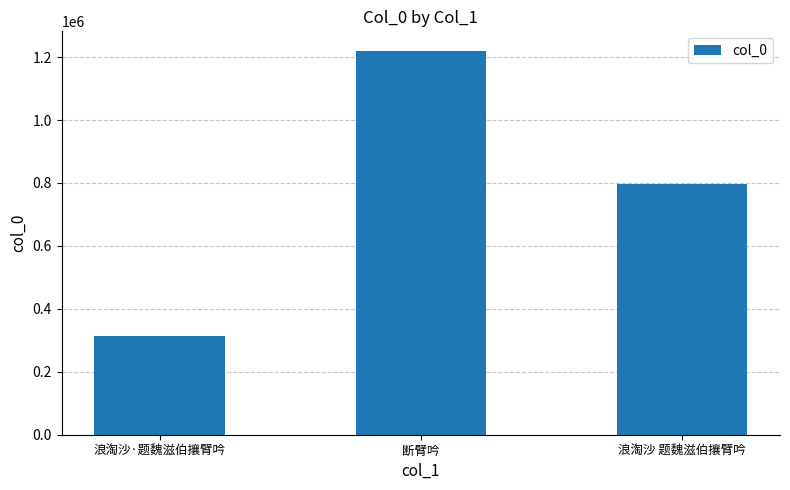

What is the average value?

776978